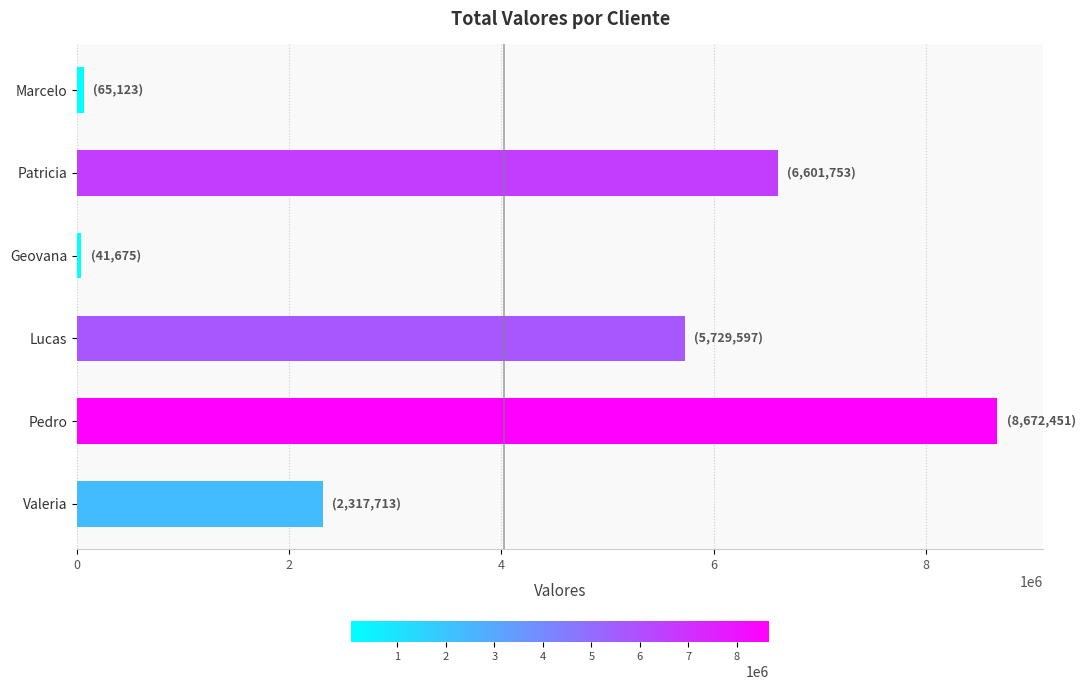

Where is the data nearest to the value 4357063?

Lucas